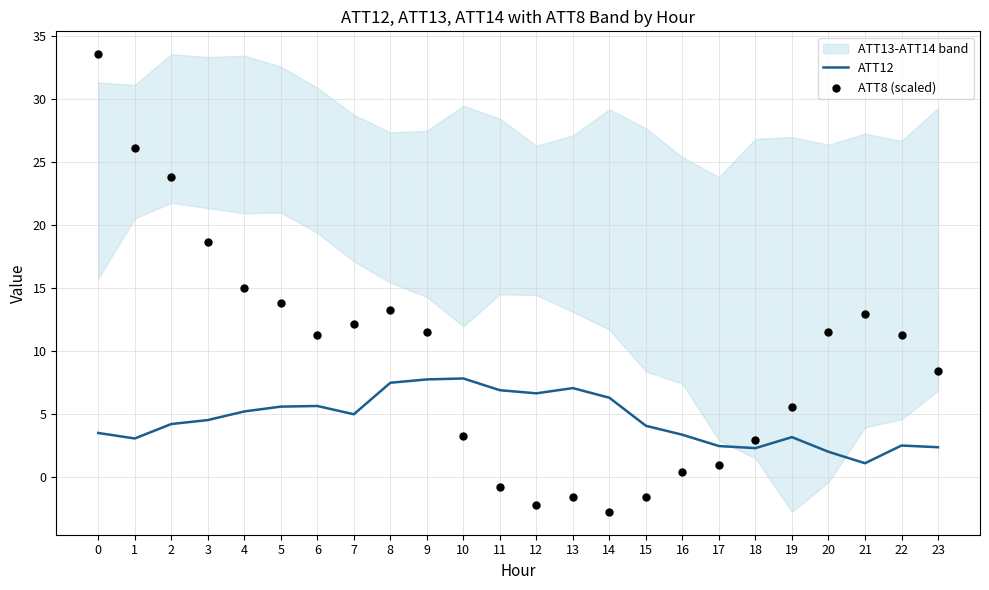

The value of ATT12 at 6 is 8.1. True or false?

False